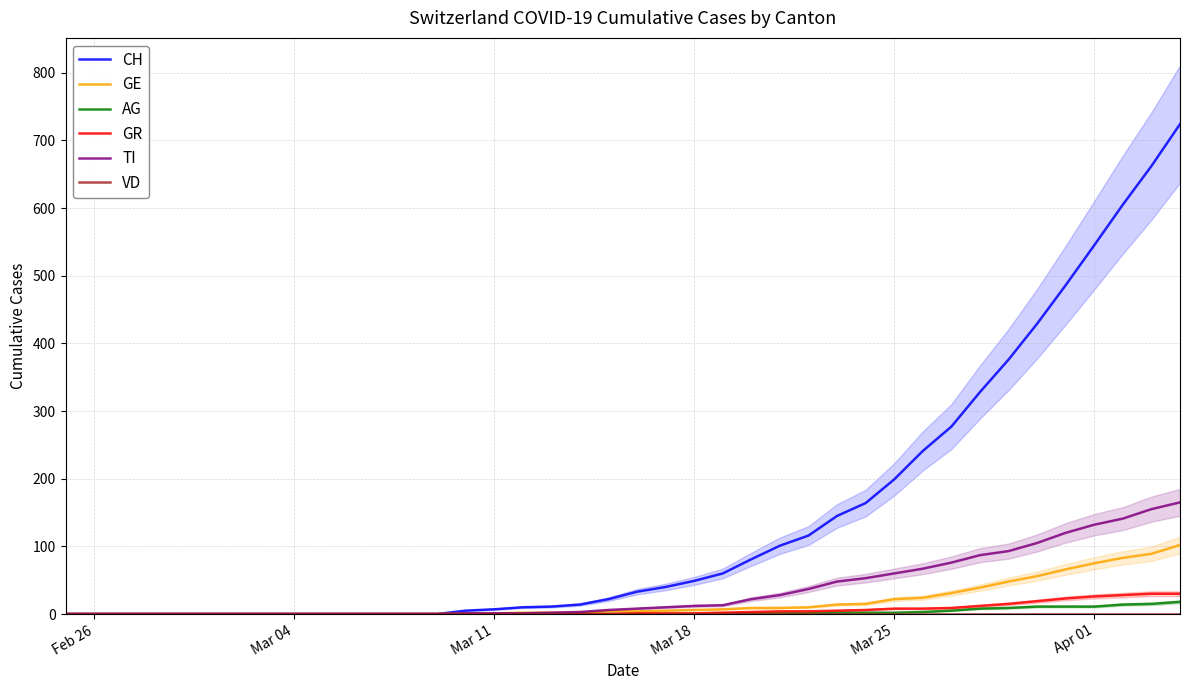

What is the difference between the maximum and minimum values in the TI series?

165